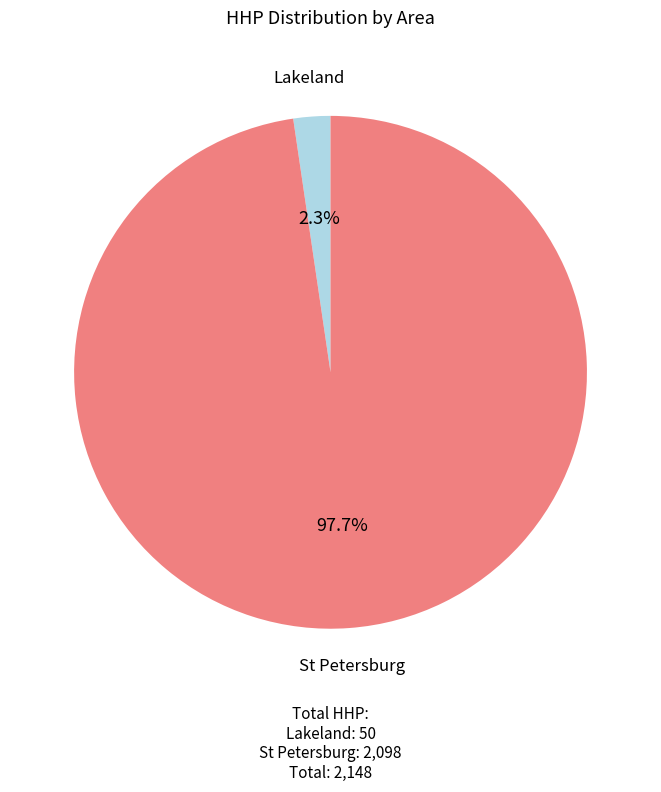

Does St Petersburg represent more than half of the total?

Yes